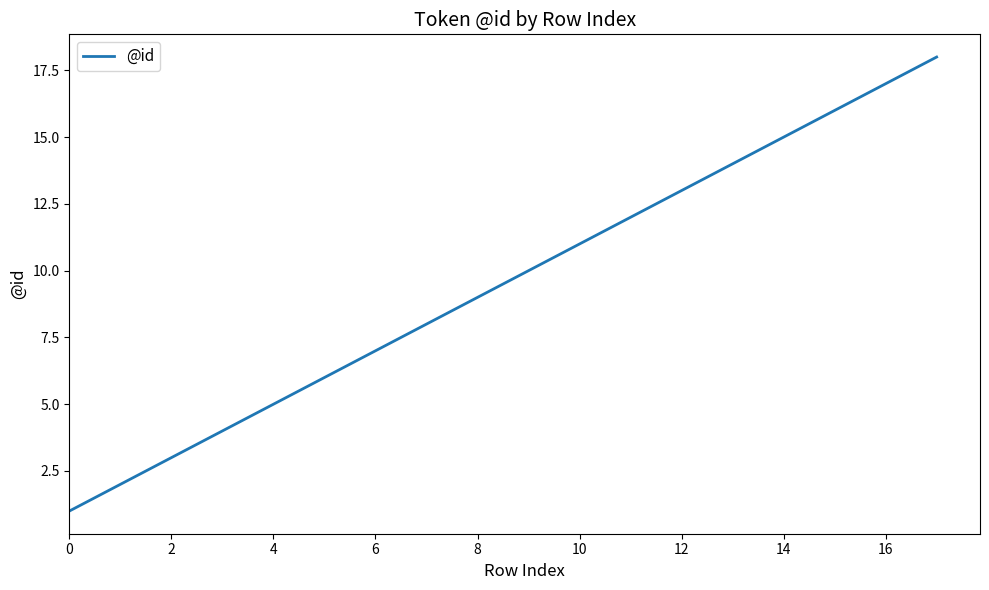

What is the greatest value displayed?

18